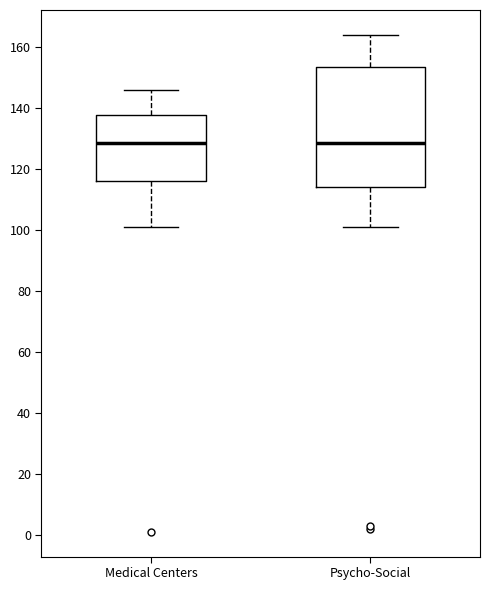

Reading left to right, transcribe this box plot: for each box, give where its median line is, the range the box spans, and where its two whiskers end, as read against the y-axis. The values are not printed on the chart, so give them approximately, as read against the axis.

Medical Centers: median 128, box 116 to 138, whiskers 102 to 146
Psycho-Social: median 128, box 114 to 154, whiskers 102 to 164